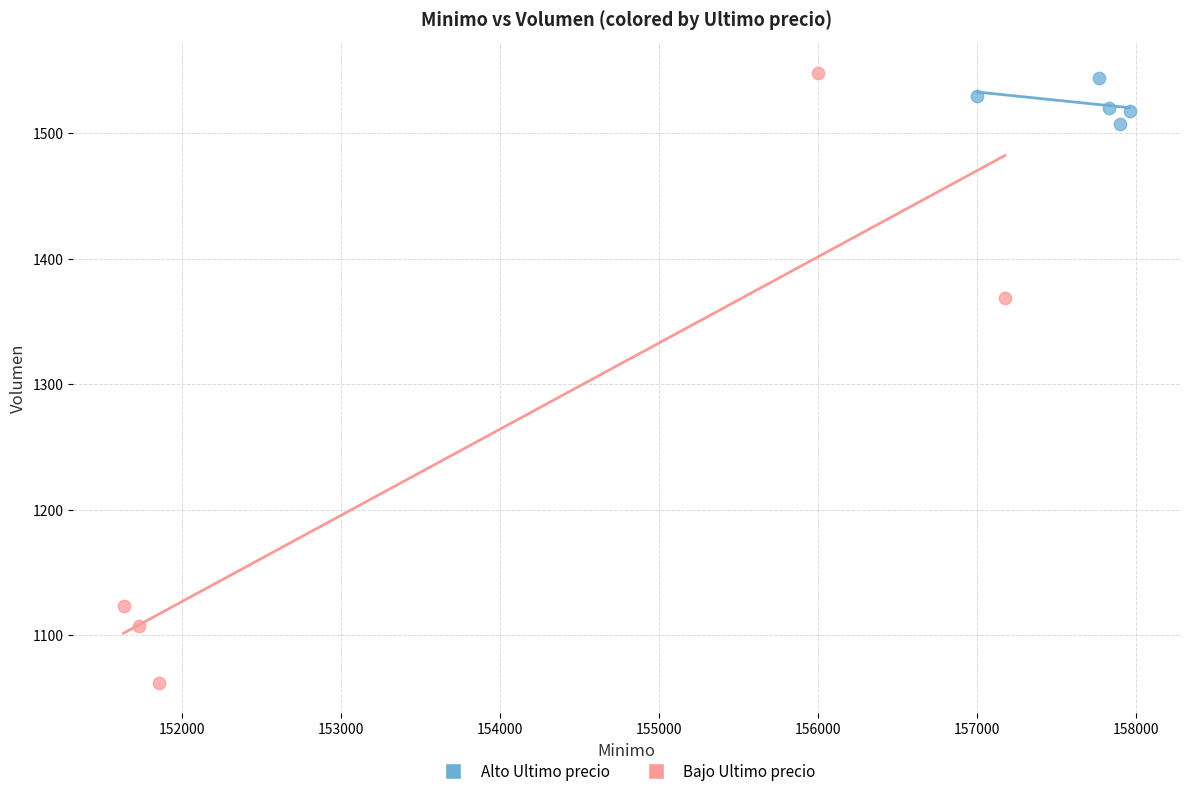

Which series has the largest Y range (max minus min)?

Bajo Ultimo precio